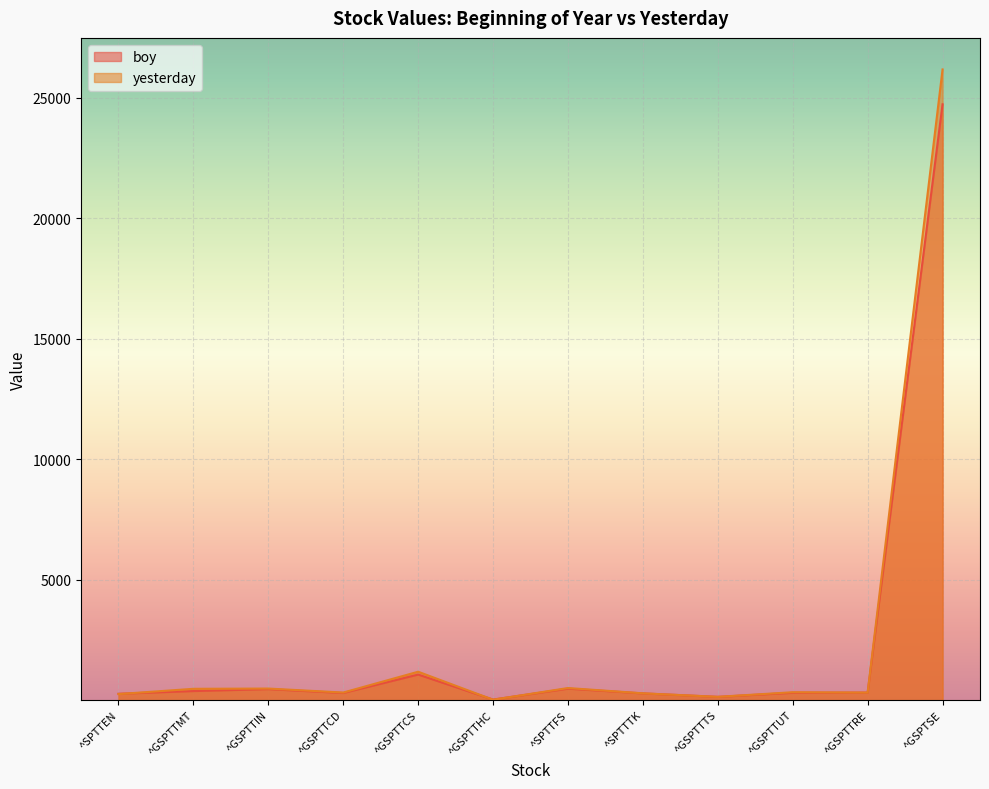

Rank the categories by yesterday value from lowest to highest.

^GSPTTHC, ^GSPTTTS, ^SPTTEN, ^SPTTTK, ^GSPTTRE, ^GSPTTCD, ^GSPTTUT, ^GSPTTMT, ^GSPTTIN, ^SPTTFS, ^GSPTTCS, ^GSPTSE